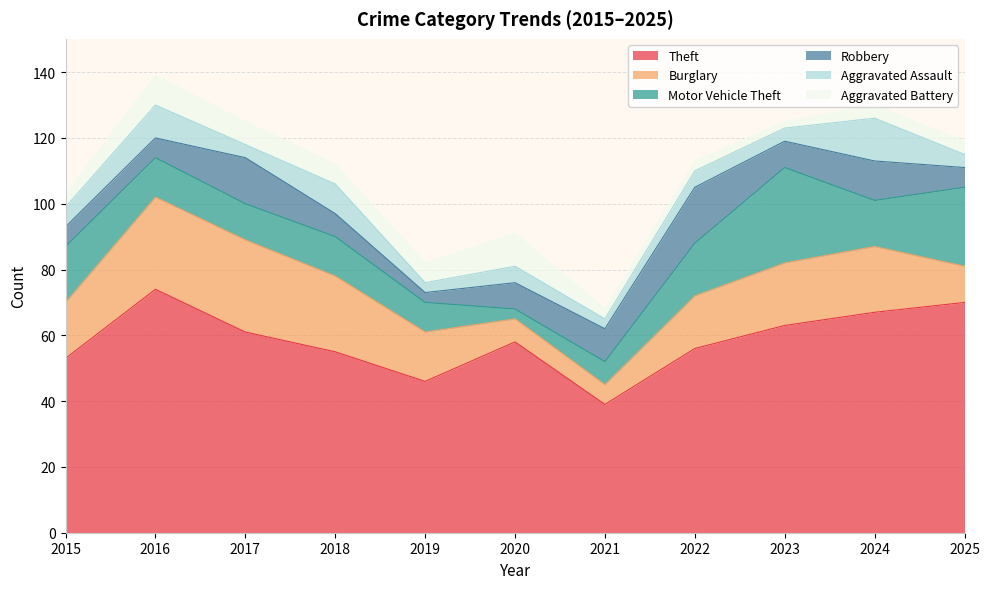

Reading left to right, transcribe all the data shown in this chart.

Theft: 2015=53	2016=74	2017=61	2018=55	2019=46	2020=58	2021=39	2022=56	2023=63	2024=67	2025=70
Burglary: 2015=17	2016=28	2017=28	2018=23	2019=15	2020=7	2021=6	2022=16	2023=19	2024=20	2025=11
Motor Vehicle Theft: 2015=17	2016=12	2017=11	2018=12	2019=9	2020=3	2021=7	2022=16	2023=29	2024=14	2025=24
Robbery: 2015=6	2016=6	2017=14	2018=7	2019=3	2020=8	2021=10	2022=17	2023=8	2024=12	2025=6
Aggravated Assault: 2015=6	2016=10	2017=4	2018=9	2019=3	2020=5	2021=3	2022=5	2023=4	2024=13	2025=4
Aggravated Battery: 2015=4	2016=9	2017=7	2018=6	2019=6	2020=10	2021=3	2022=3	2023=2	2024=4	2025=4